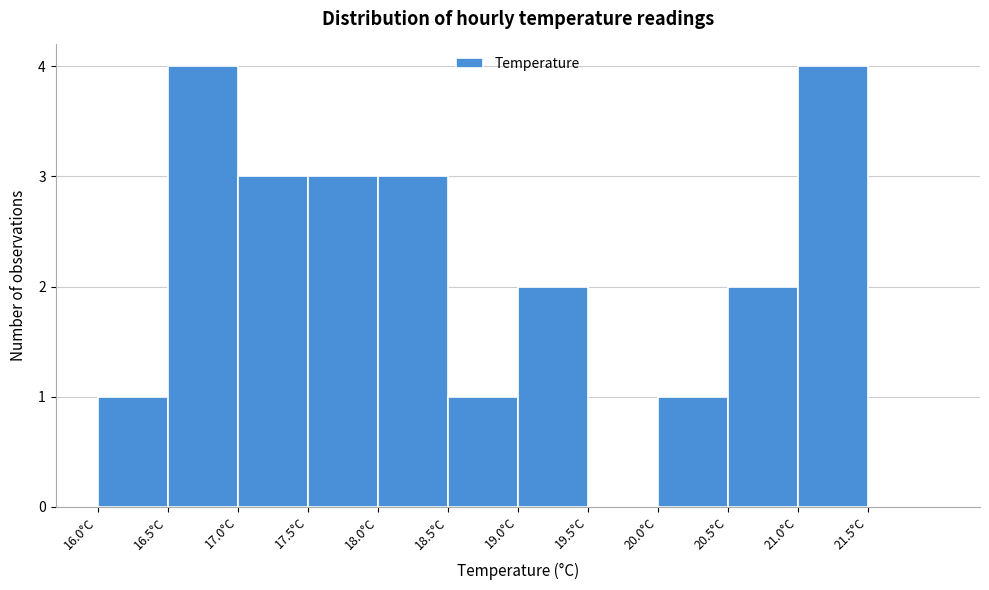

What is the height of the bar covering 16.5 to 17.0 on the x-axis? The values are not printed on the chart, so give them approximately, as read against the axis.

4